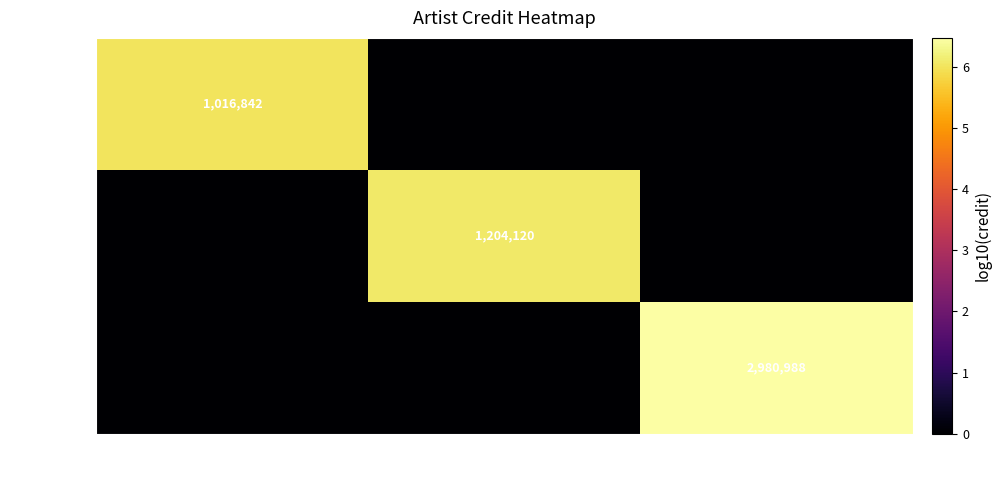

True or false: 602647 has a value of 1814522 at Synkro.

False